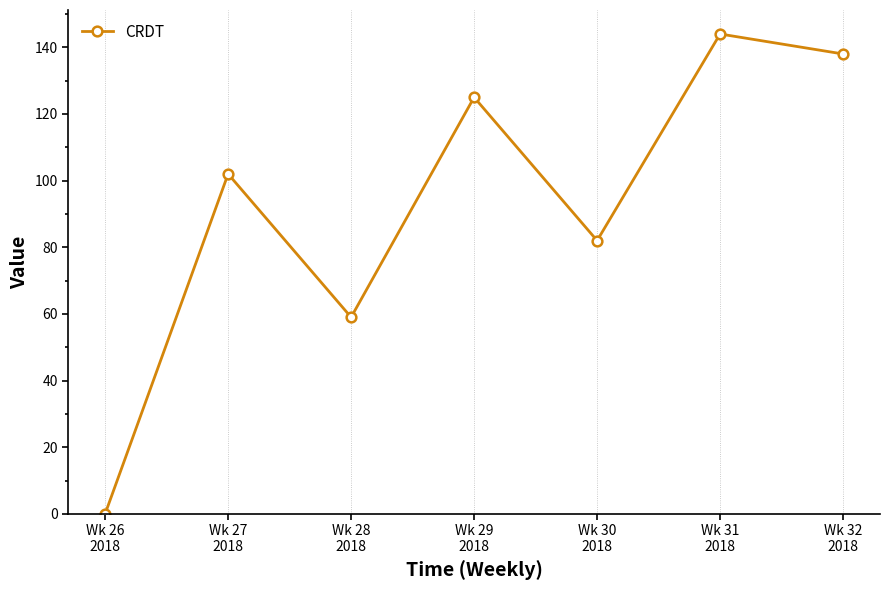

Which has a higher value, Wk 26
2018 or Wk 31
2018?

Wk 31
2018